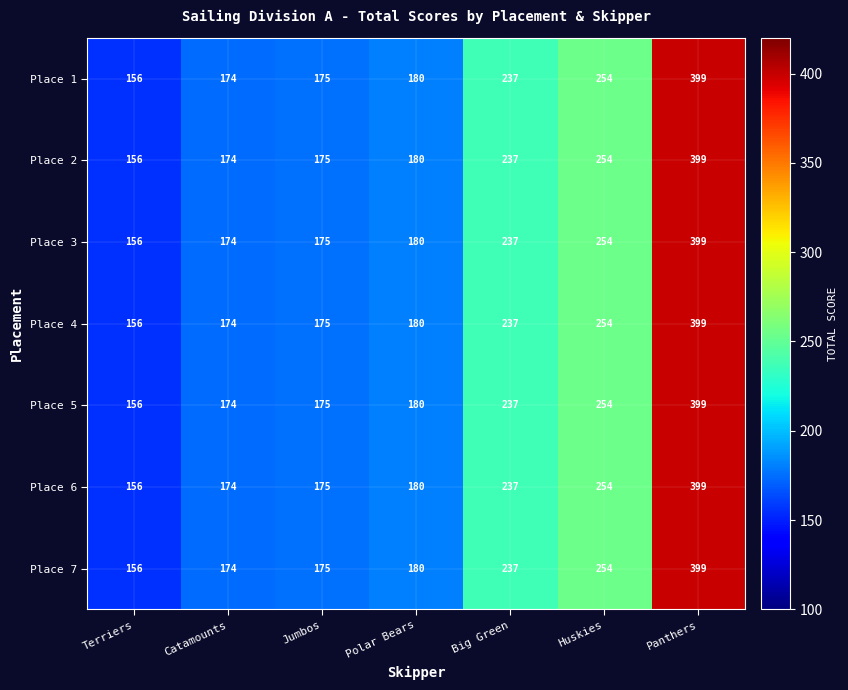

List the labels in order of Place 7 value, smallest first.

Terriers, Catamounts, Jumbos, Polar Bears, Big Green, Huskies, Panthers